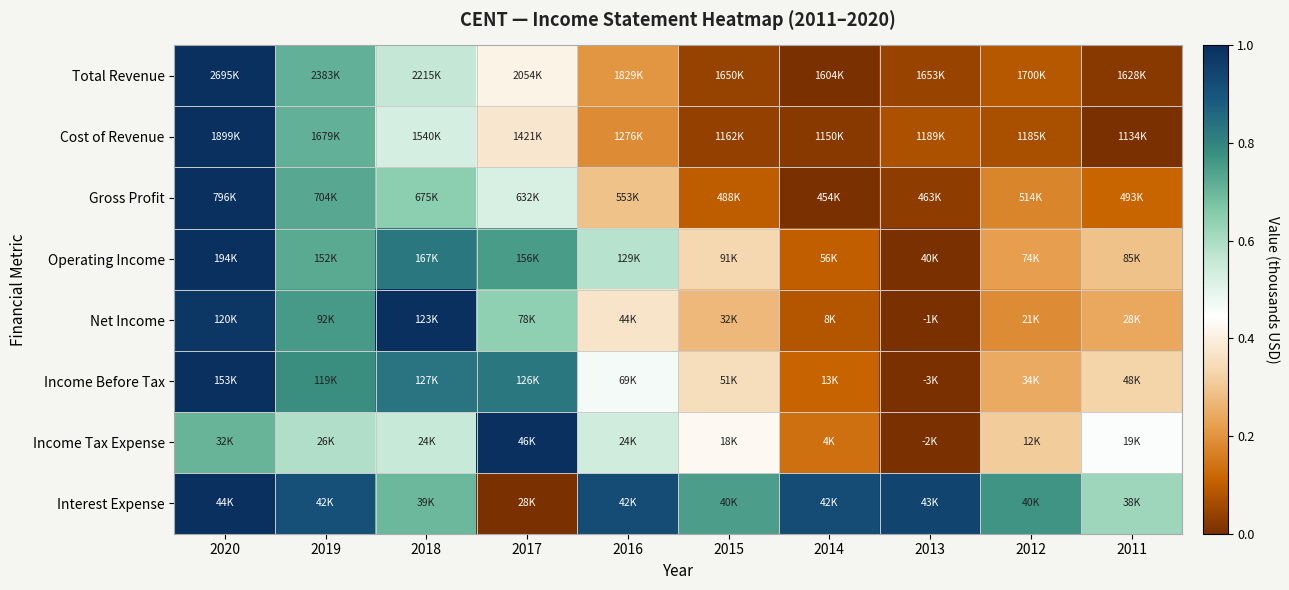

At how many categories does at least one series exceed 0?

10